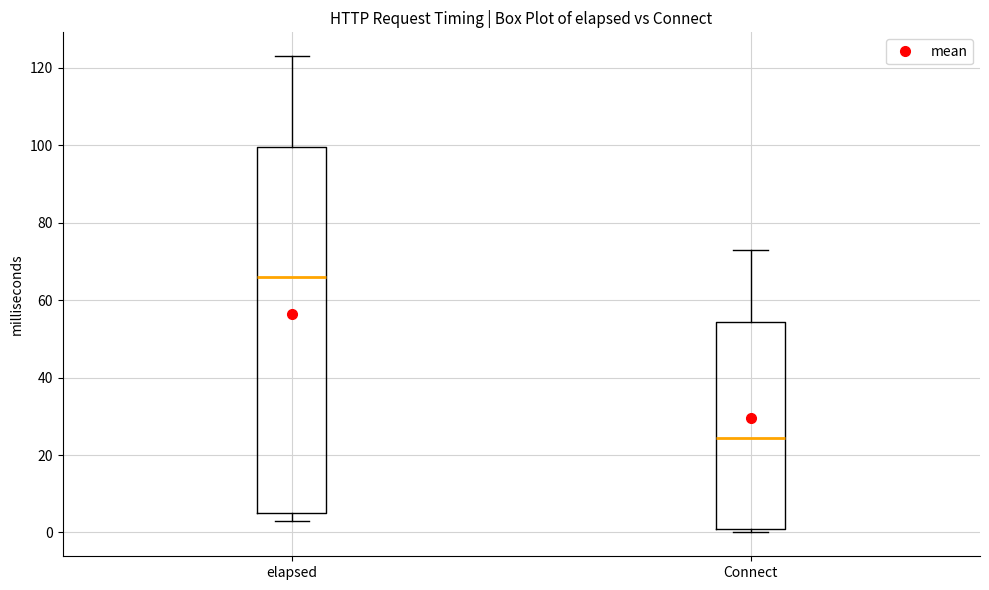

Reading left to right, read every box against the y-axis: the position of its median line, the range the box covers, and the ends of its whiskers. The values are not printed on the chart, so give them approximately, as read against the axis.

elapsed: median 66, box 6 to 100, whiskers 4 to 124
Connect: median 24, box 2 to 54, whiskers 0 to 74